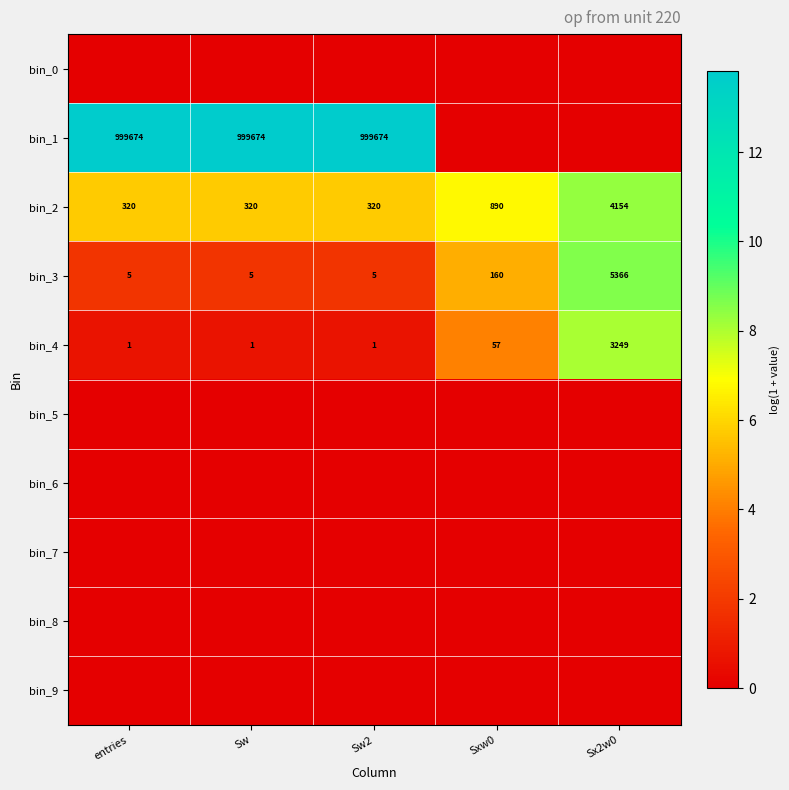

Which category has the highest value across all series?

entries